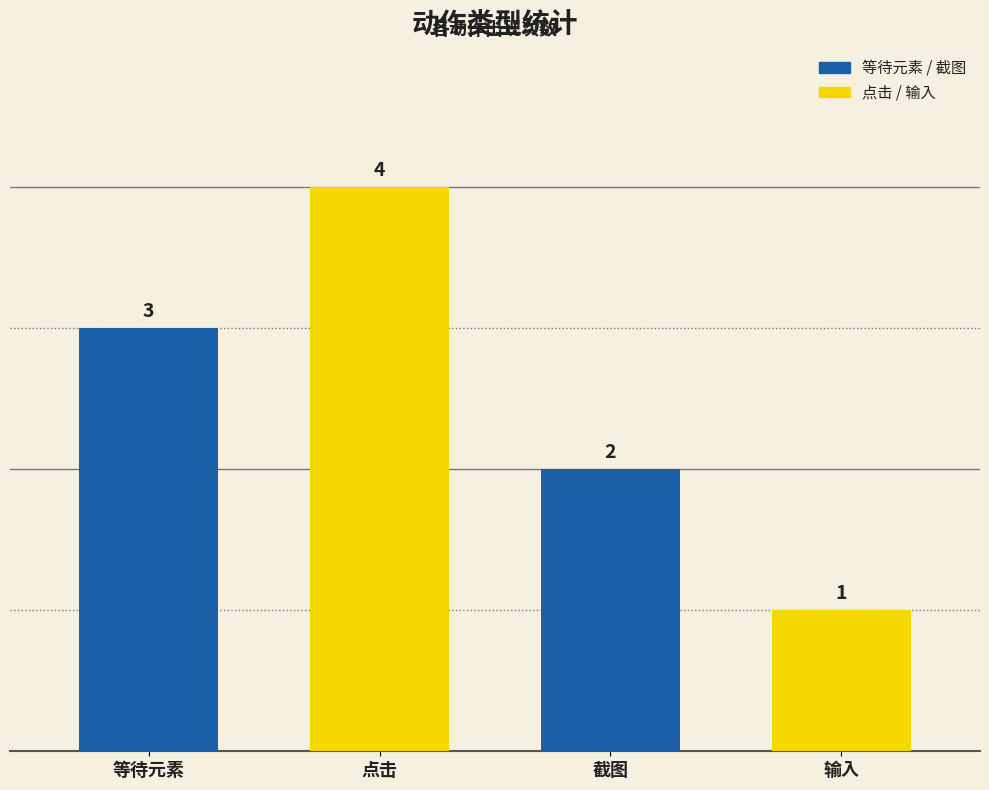

Does the chart contain any negative values?

No